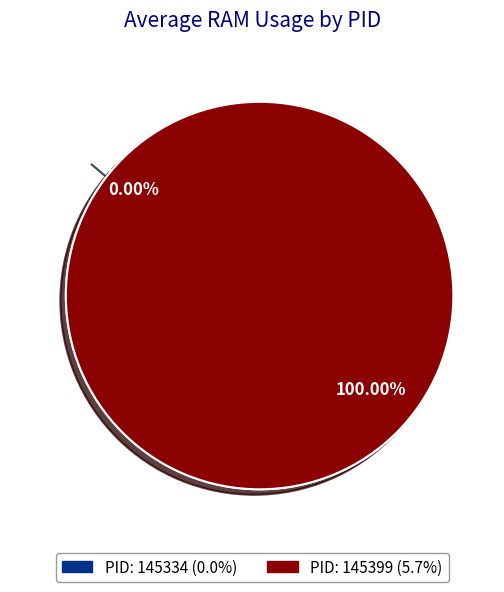

What is the change in value from 145334 to 145399?

+5.7